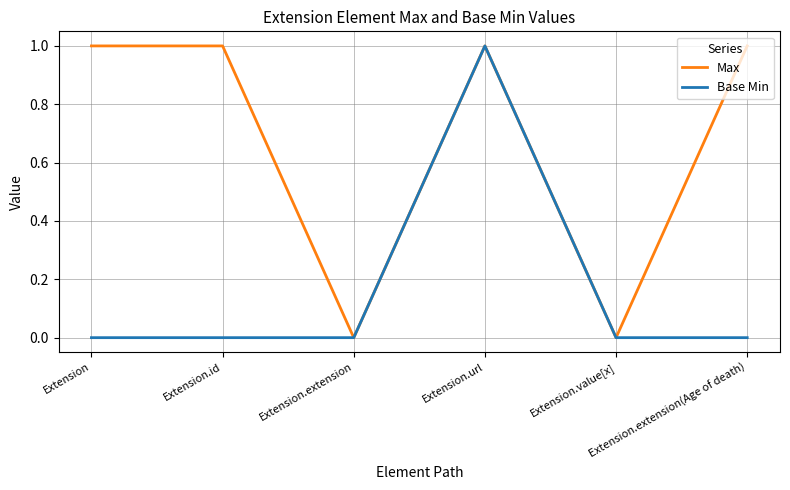

Rank the series by their average value, from highest to lowest.

Max, Base Min